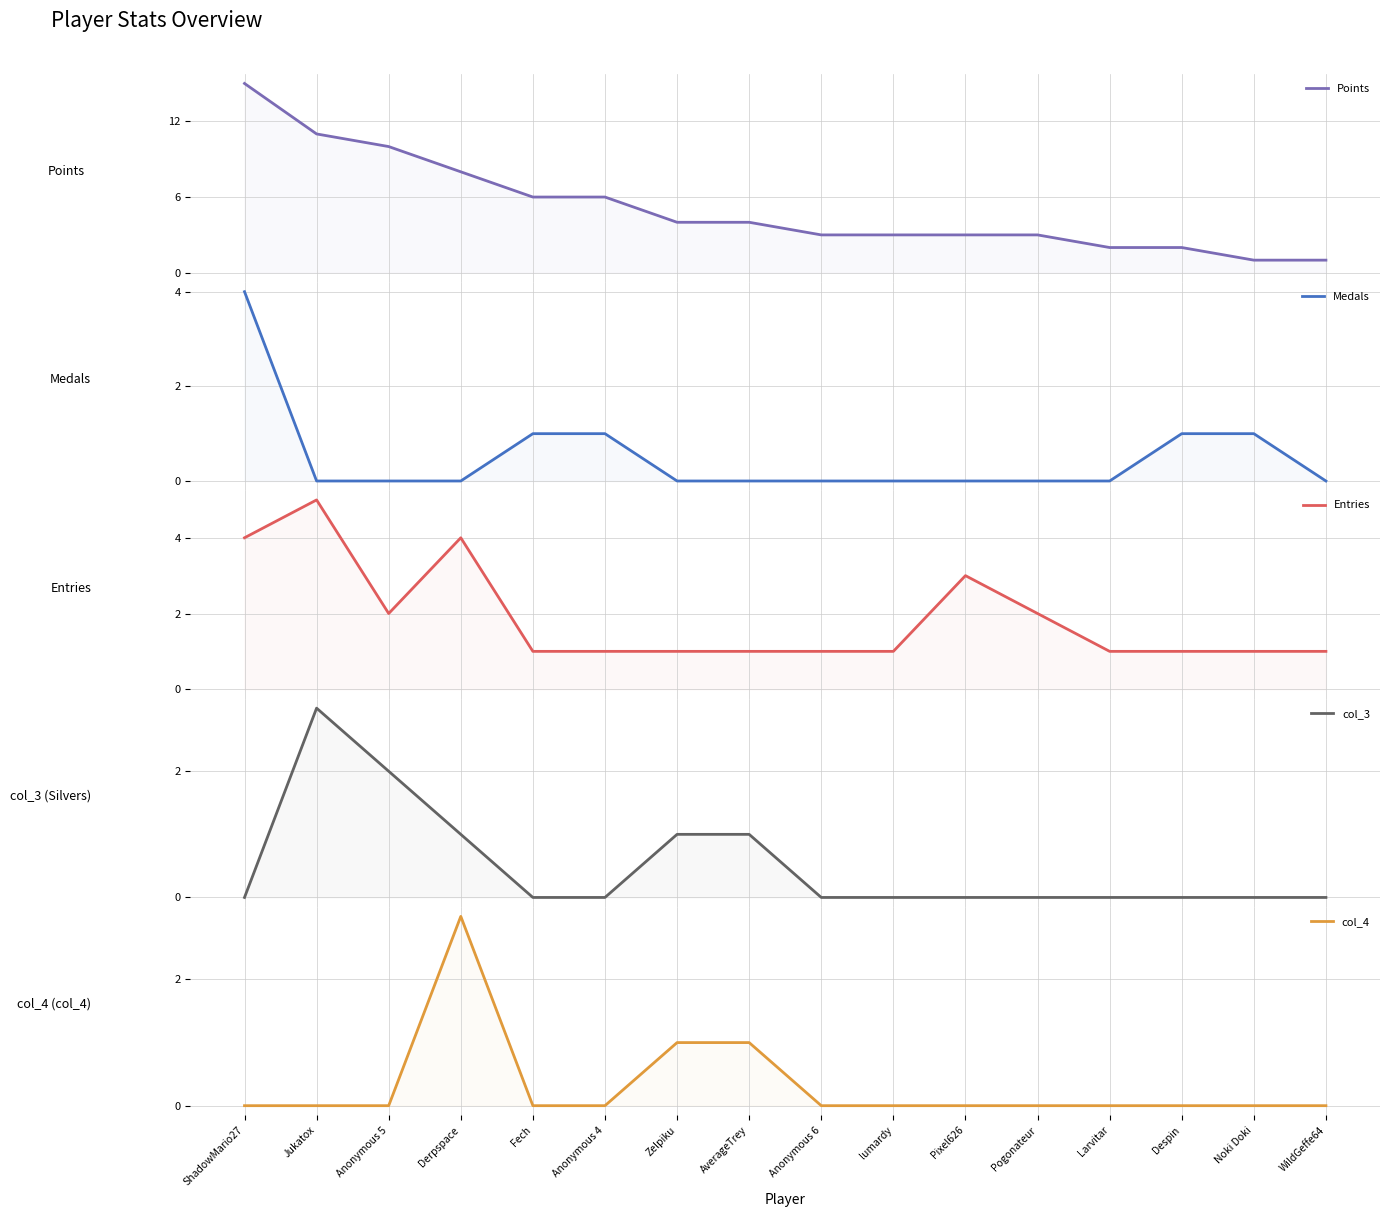

True or false: Points and Medals intersect in this chart.

False